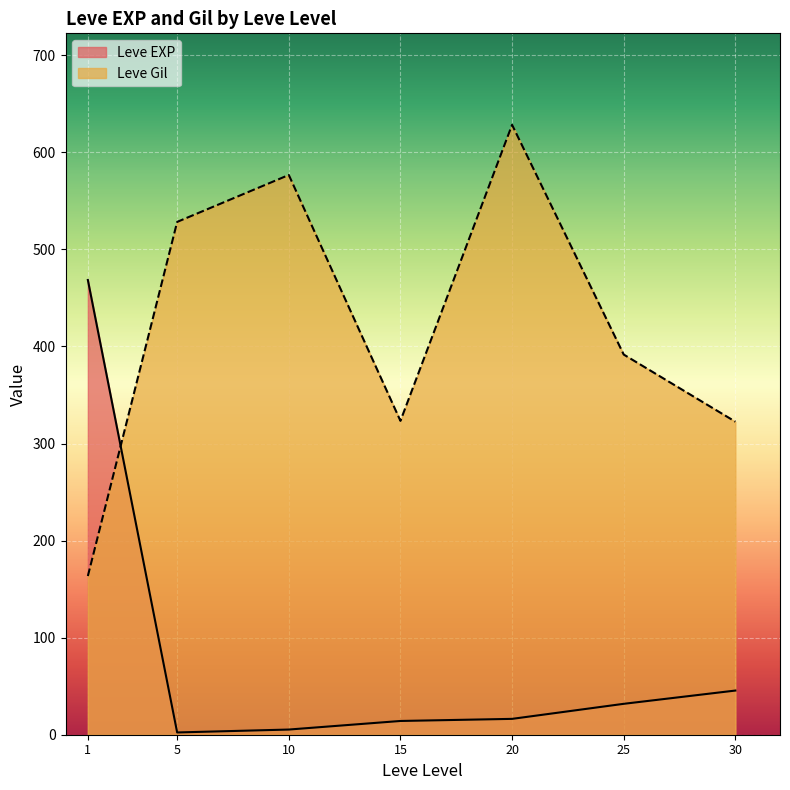

What is the difference between the highest and lowest values at 1?

305.0